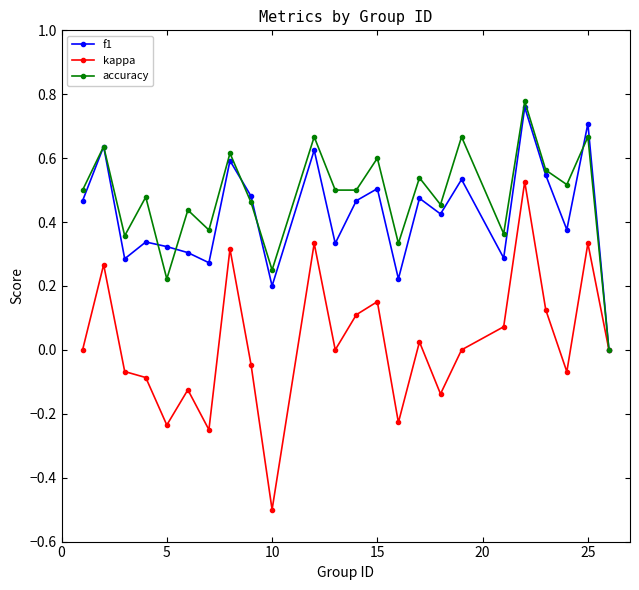

How many lines are shown in the chart?

3